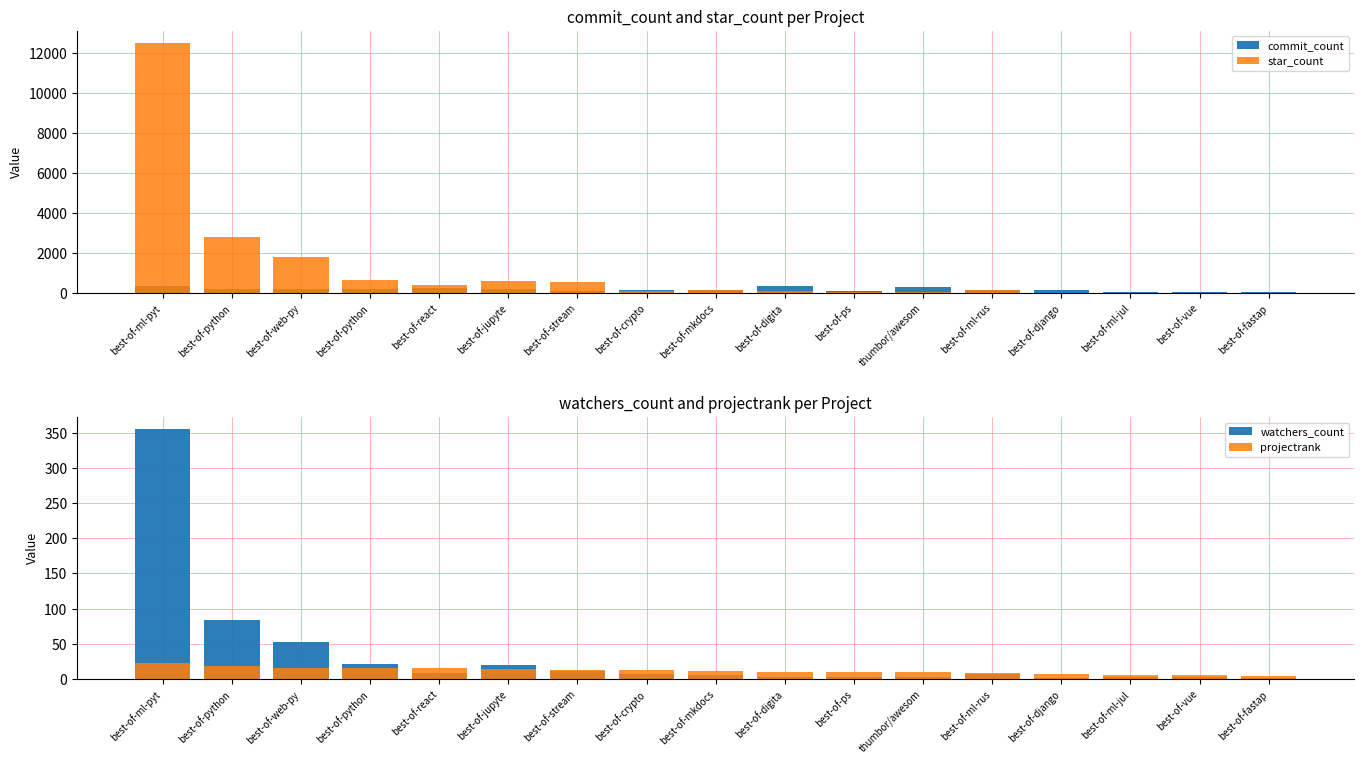

Rank the series at best-of-python from lowest to highest value.

projectrank, watchers_count, commit_count, star_count